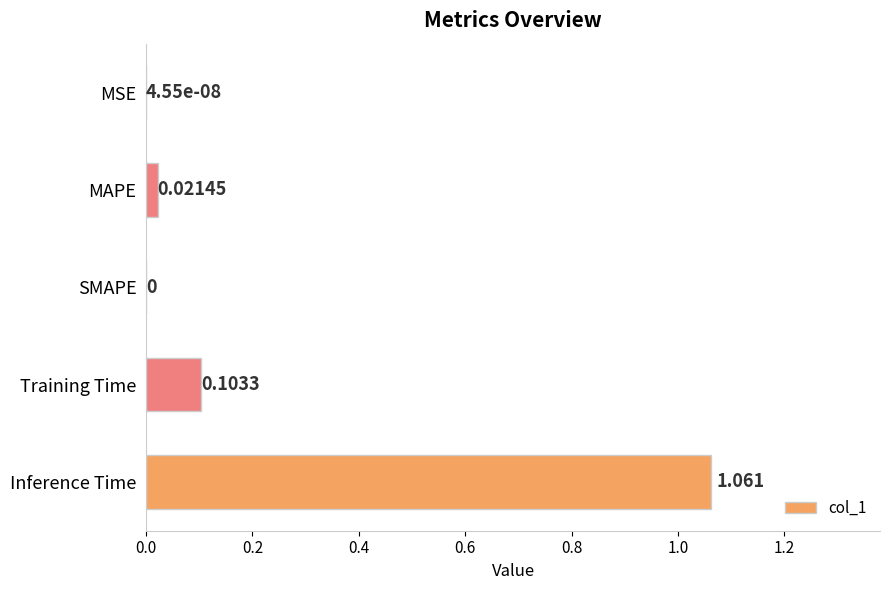

Which label corresponds to the largest value in the chart?

Inference Time